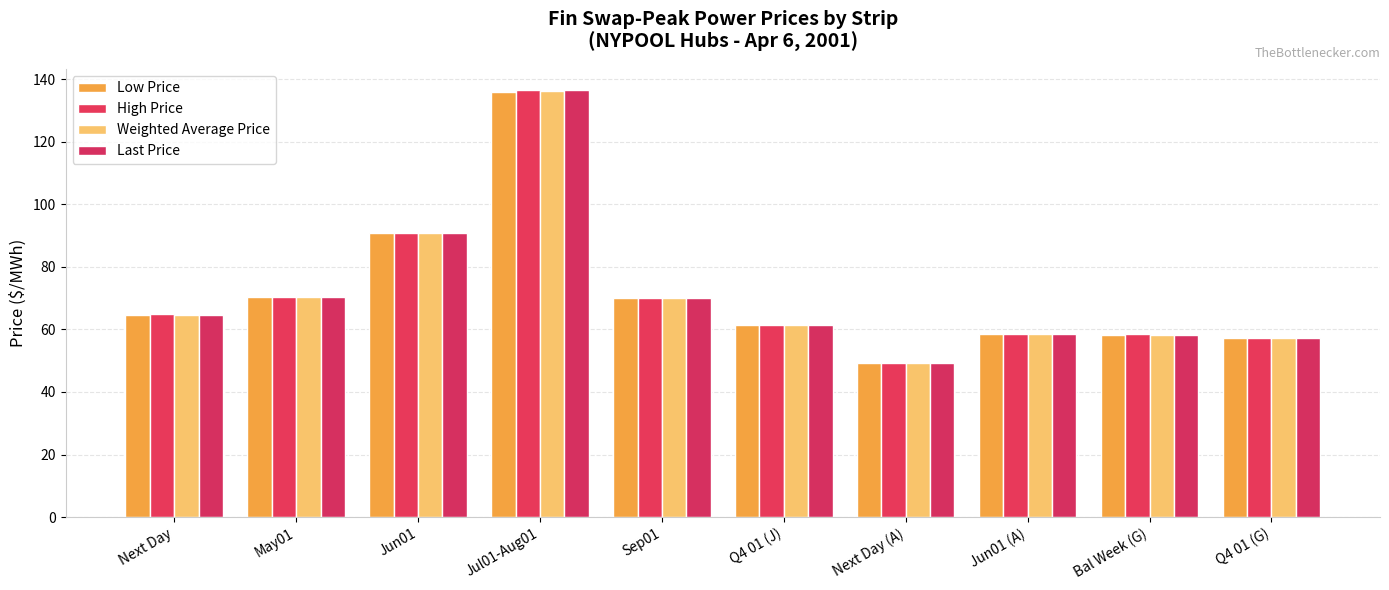

What is the label of the 6th bar from the right?

Sep01